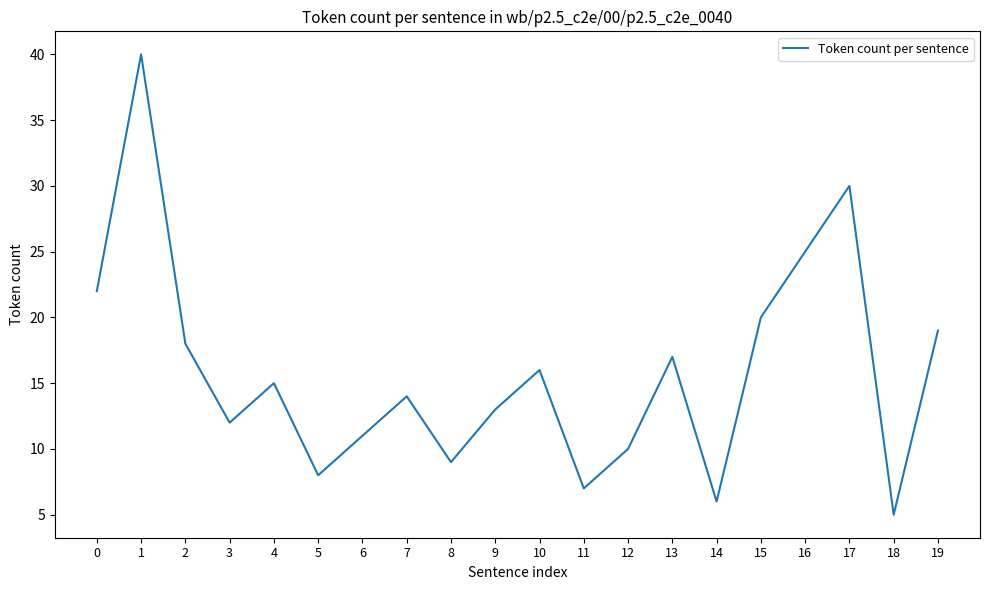

Reading right to left, list all the values displayed in this chart.

19	5	30	25	20	6	17	10	7	16	13	9	14	11	8	15	12	18	40	22